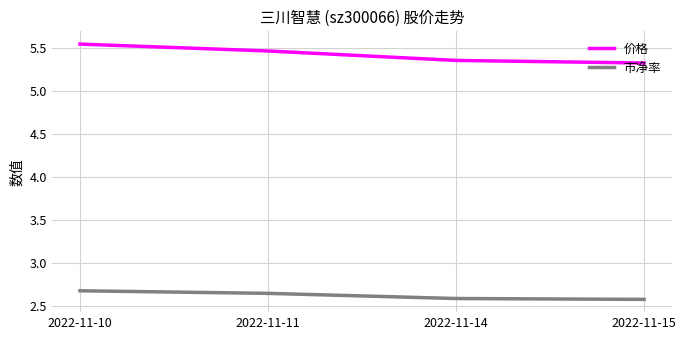

What are all the series names shown in the legend?

价格, 市净率